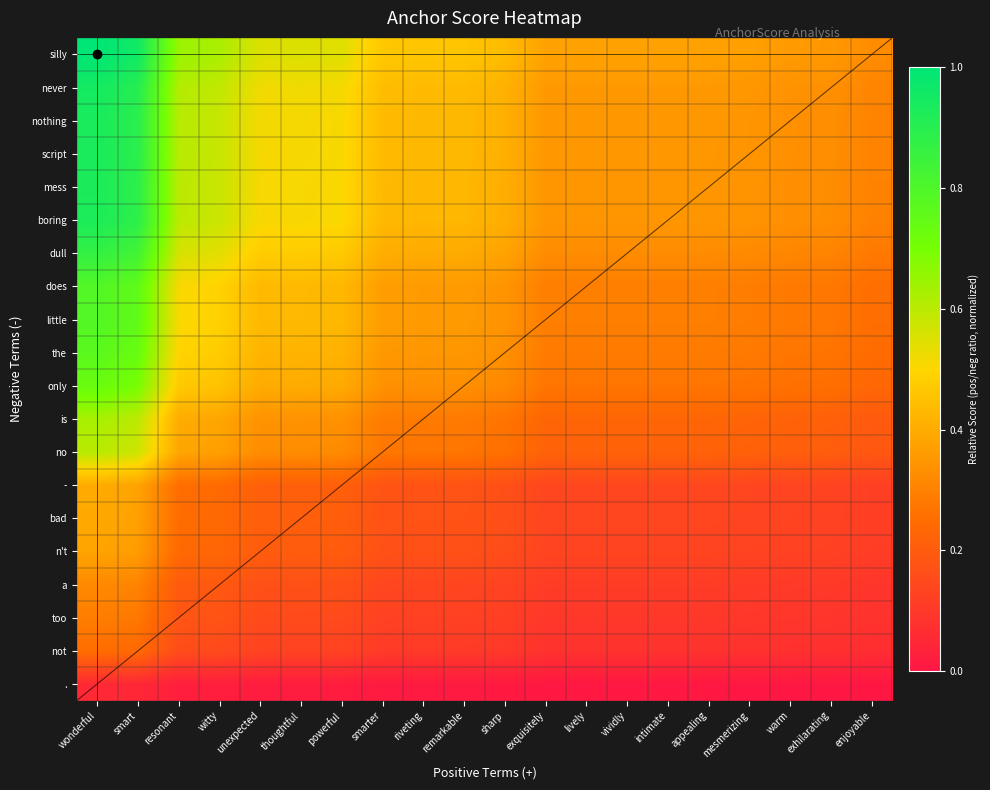

Rank the categories by dull value from lowest to highest.

enjoyable, exhilarating, warm, mesmerizing, exquisitely, lively, vividly, intimate, appealing, sharp, riveting, remarkable, smarter, powerful, unexpected, thoughtful, witty, resonant, smart, wonderful